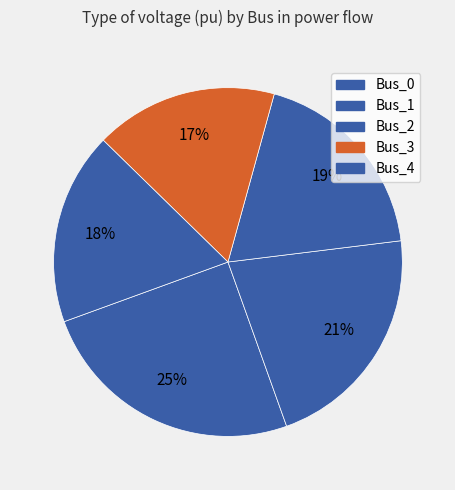

How many slices are in this pie chart?

5